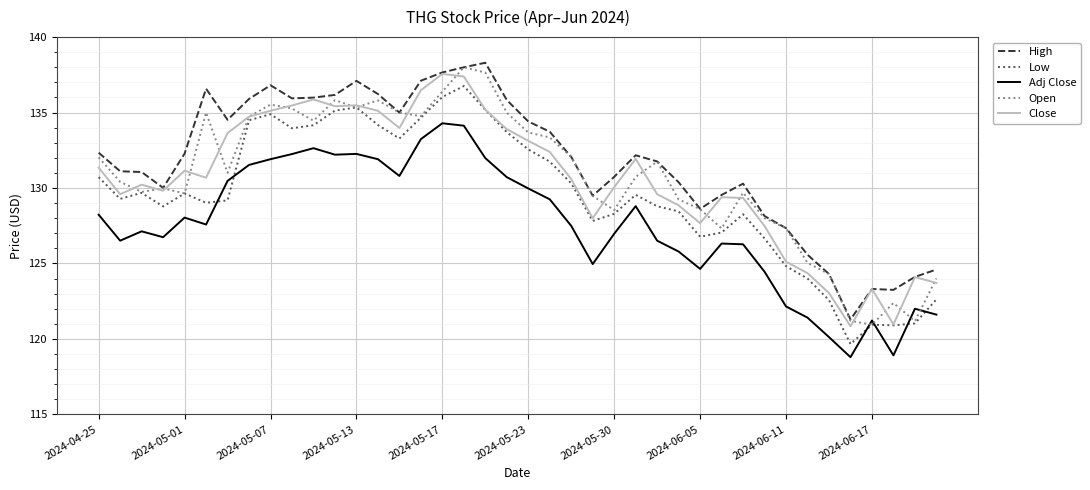

What is the maximum value for High?

138.3